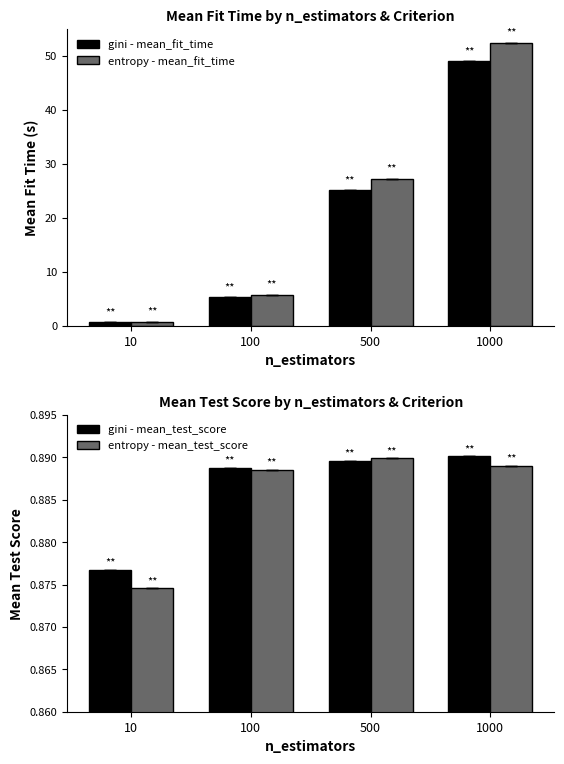

What is the lowest value of the entropy - mean_fit_time series?

0.7